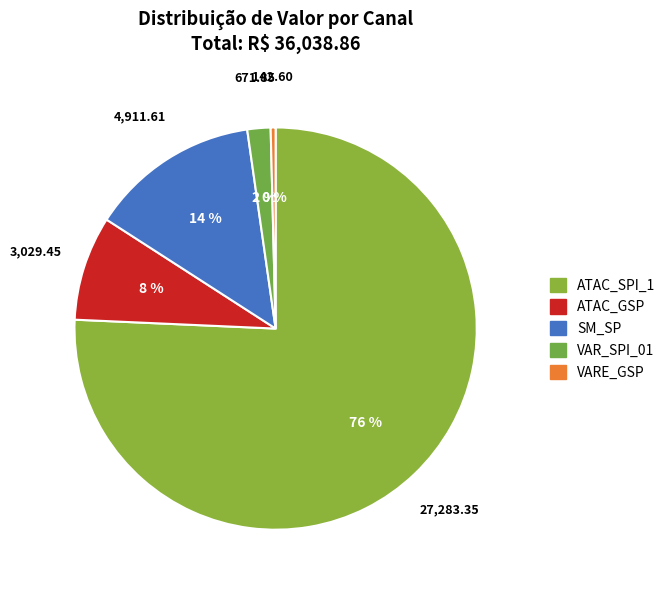

Does any single category account for the majority?

Yes